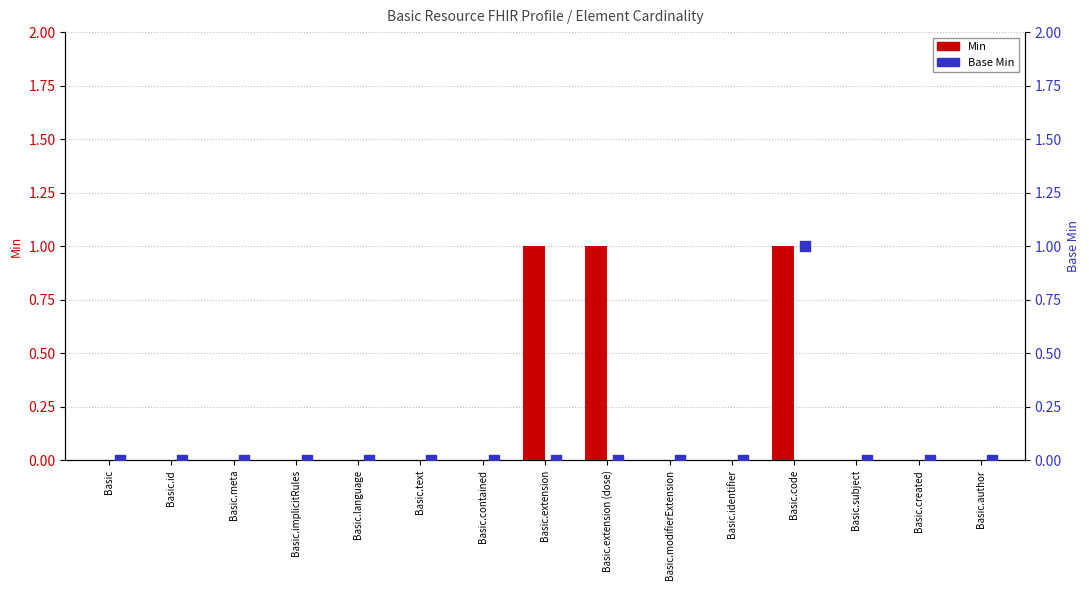

Which series reaches the maximum Y coordinate?

Min